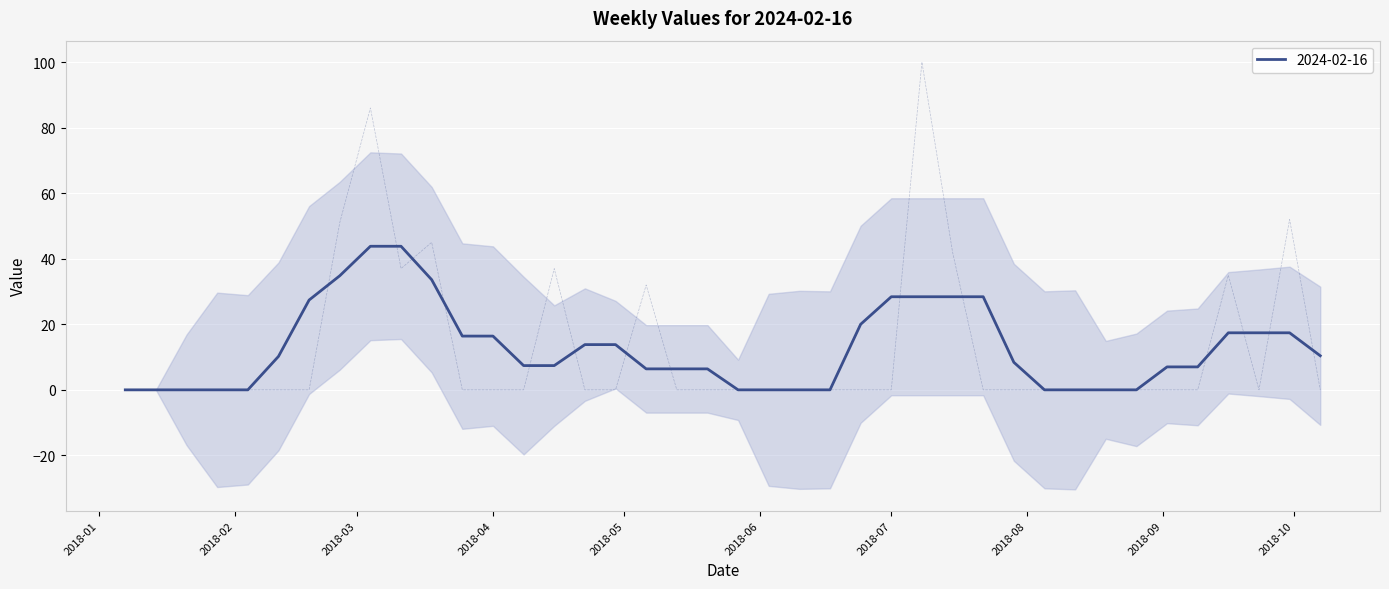

Rank the categories by value from lowest to highest.

2018-01-07, 2018-01-14, 2018-01-21, 2018-01-28, 2018-02-04, 2018-02-11, 2018-02-18, 2018-03-25, 2018-04-01, 2018-04-08, 2018-04-22, 2018-04-29, 2018-05-13, 2018-05-20, 2018-05-27, 2018-06-03, 2018-06-10, 2018-06-17, 2018-06-24, 2018-07-01, 2018-07-22, 2018-07-29, 2018-08-05, 2018-08-12, 2018-08-19, 2018-08-26, 2018-09-02, 2018-09-09, 2018-09-23, 2018-10-07, 2018-05-06, 2018-09-16, 2018-03-11, 2018-04-15, 2018-07-15, 2018-03-18, 2018-02-25, 2018-09-30, 2018-03-04, 2018-07-08